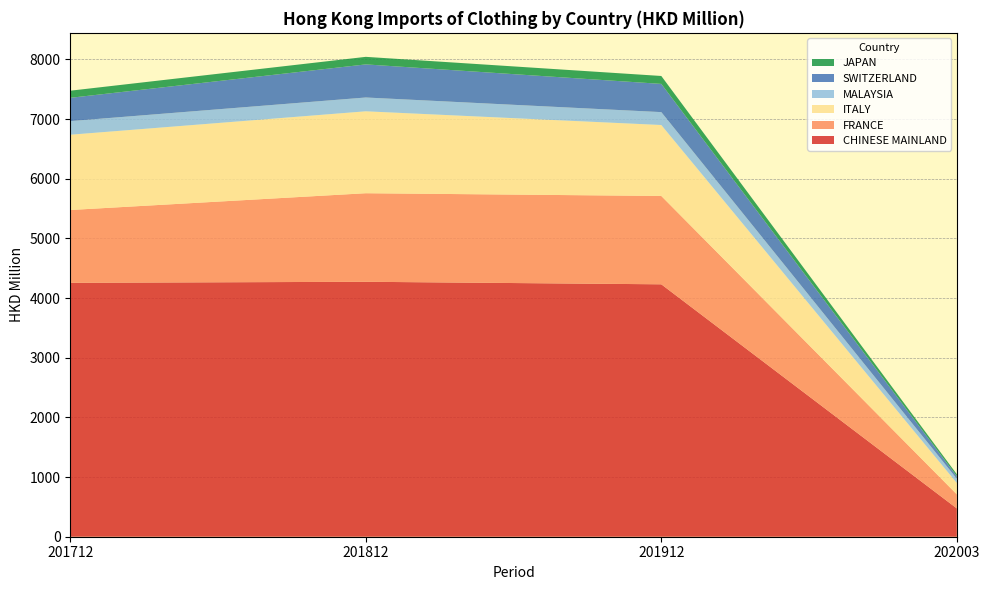

Reading left to right, list all the values displayed in this chart.

CHINESE MAINLAND: CHINESE MAINLAND=474.5	FRANCE=914.4	ITALY=4230.1	MALAYSIA=4255.2	SWITZERLAND=4272.4	JAPAN=48.7
FRANCE: CHINESE MAINLAND=235.6	FRANCE=390.5	ITALY=1480.3	MALAYSIA=1220.0	SWITZERLAND=1483.9	JAPAN=17.0
ITALY: CHINESE MAINLAND=190.3	FRANCE=289.1	ITALY=1188.9	MALAYSIA=1261.3	SWITZERLAND=1372.9	JAPAN=13.7
MALAYSIA: CHINESE MAINLAND=72.1	FRANCE=49.2	ITALY=216.2	MALAYSIA=228.3	SWITZERLAND=231.5	JAPAN=2.5
SWITZERLAND: CHINESE MAINLAND=42.9	FRANCE=127.6	ITALY=472.9	MALAYSIA=390.3	SWITZERLAND=554.6	JAPAN=5.4
JAPAN: CHINESE MAINLAND=31.7	FRANCE=21.9	ITALY=132.7	MALAYSIA=119.2	SWITZERLAND=126.6	JAPAN=1.5